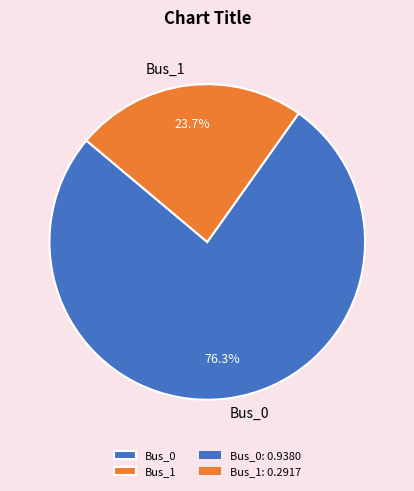

How many segments does this pie chart have?

2